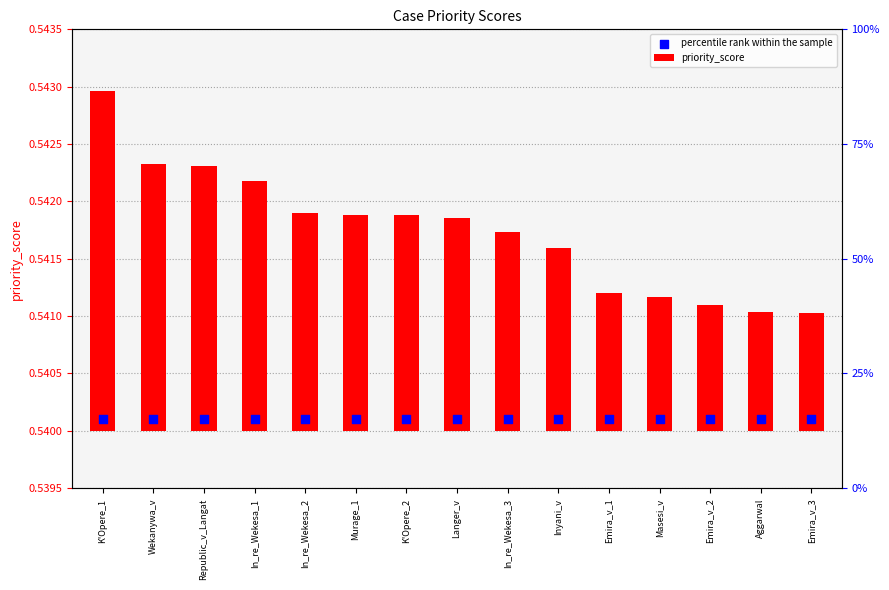

Is the value of priority_score at Emira_v_3 greater than the value of percentile rank within the sample at Langer_v?

No